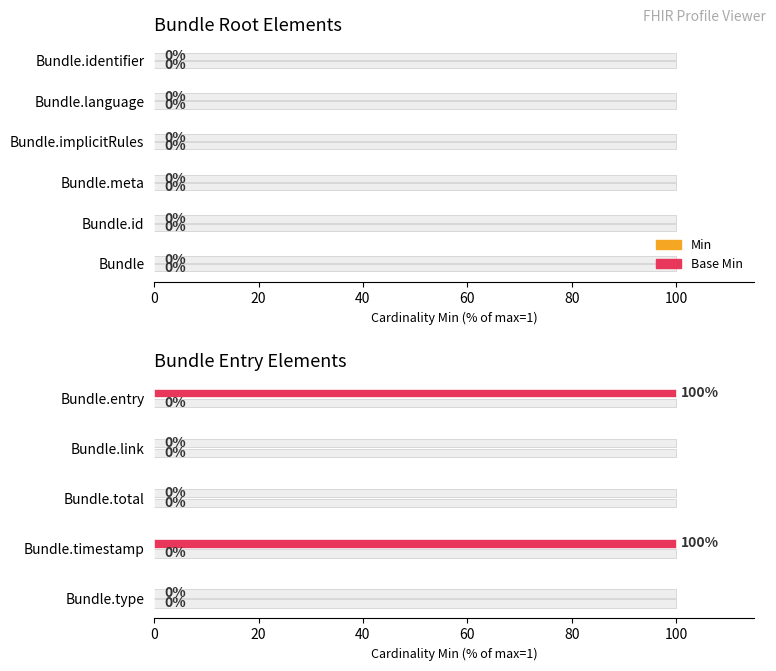

The value of Base Min at Bundle.link is 0.0. True or false?

True